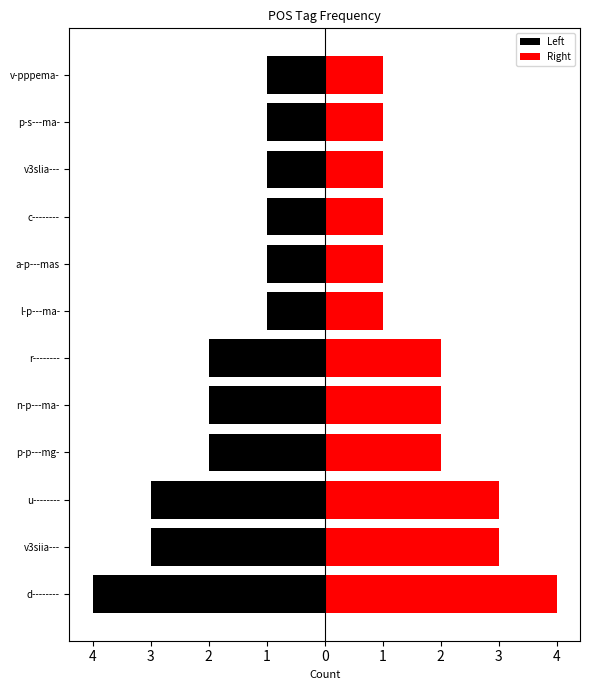

Reading left to right, what are all the values shown in this chart?

Left: -4	-3	-3	-2	-2	-2	-1	-1	-1	-1	-1	-1
Right: 4	3	3	2	2	2	1	1	1	1	1	1